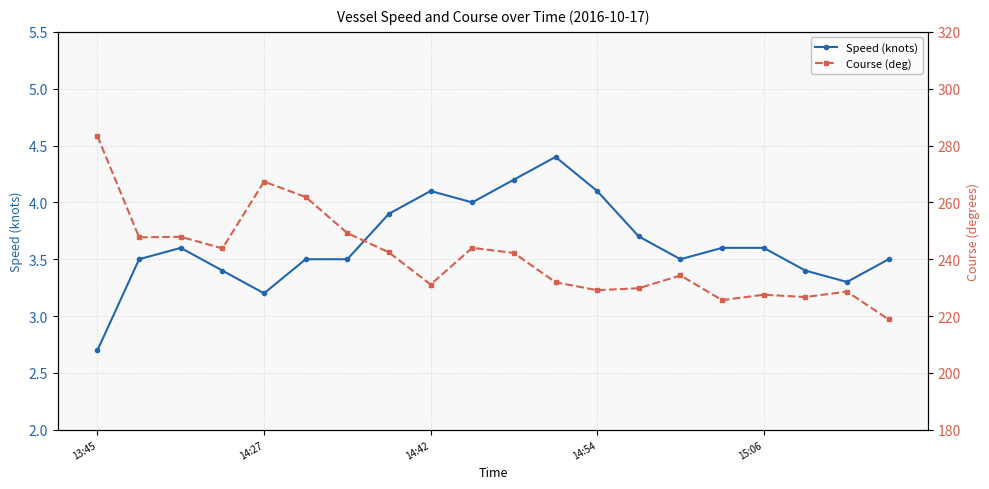

Reading right to left, what are all the values shown in this chart?

Speed (knots): 3.5	3.3	3.4	3.6	3.6	3.5	3.7	4.1	4.4	4.2	4.0	4.1	3.9	3.5	3.5	3.2	3.4	3.6	3.5	2.7
Course (deg): 218.8	228.6	226.7	227.5	225.6	234.3	229.8	229.1	231.9	242.2	244.0	231.1	242.4	249.2	261.9	267.3	243.8	247.9	247.7	283.3